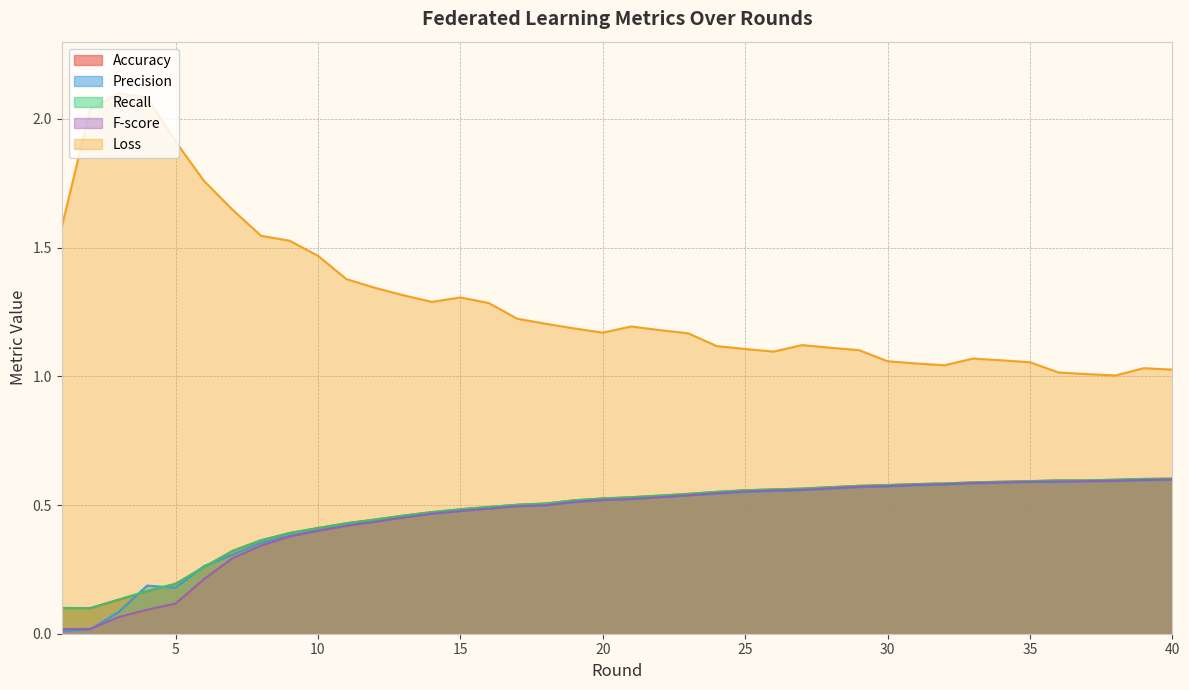

At 14, list the series in order from largest to smallest.

Loss, Accuracy, Recall, F-score, Precision